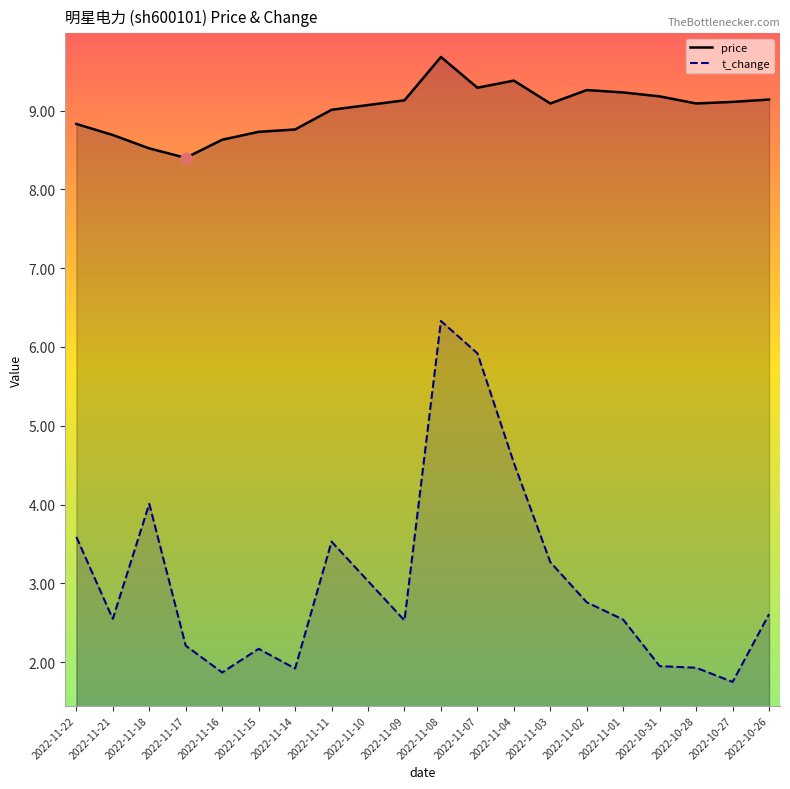

Is the value of price at 2022-11-15 greater than the value of t_change at 2022-11-15?

Yes